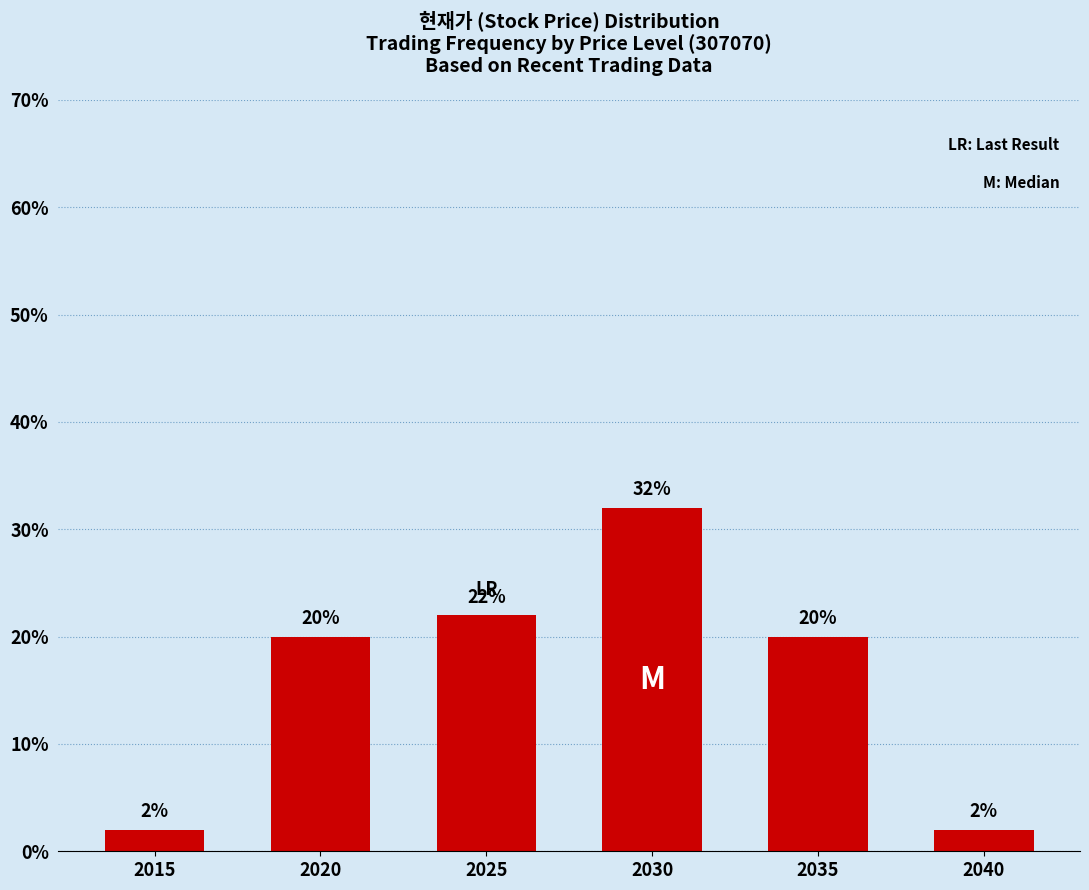

What is the change in value from 2015 to 2025?

+20